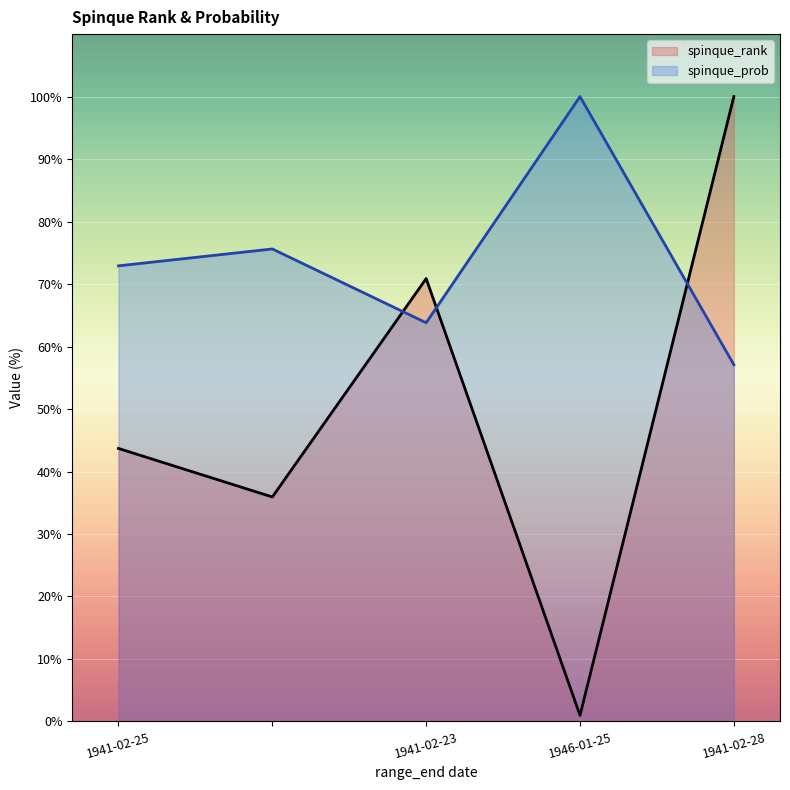

What is the label of the 5th point from the left?

1941-02-28